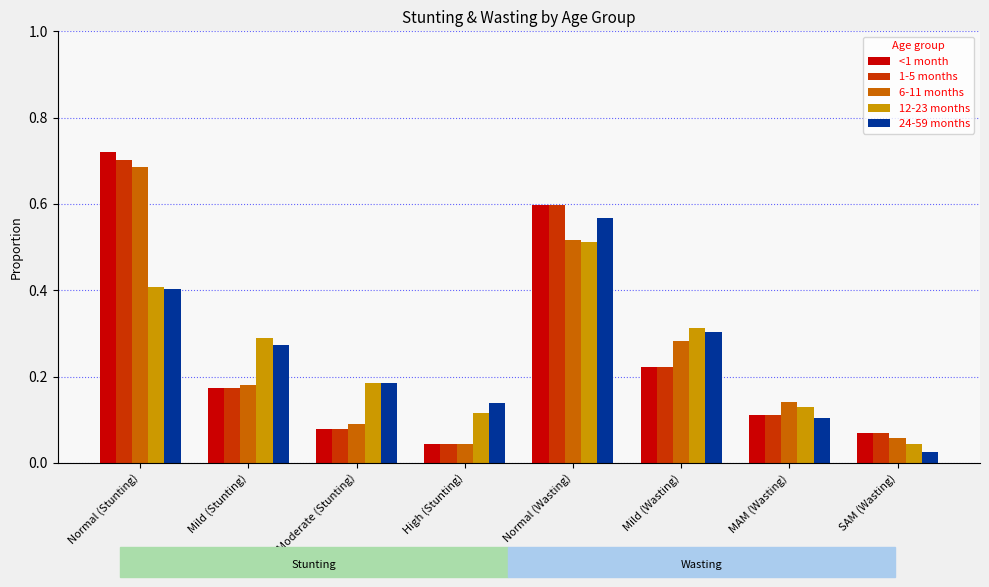

Which series has the largest range (max minus min)?

<1 month